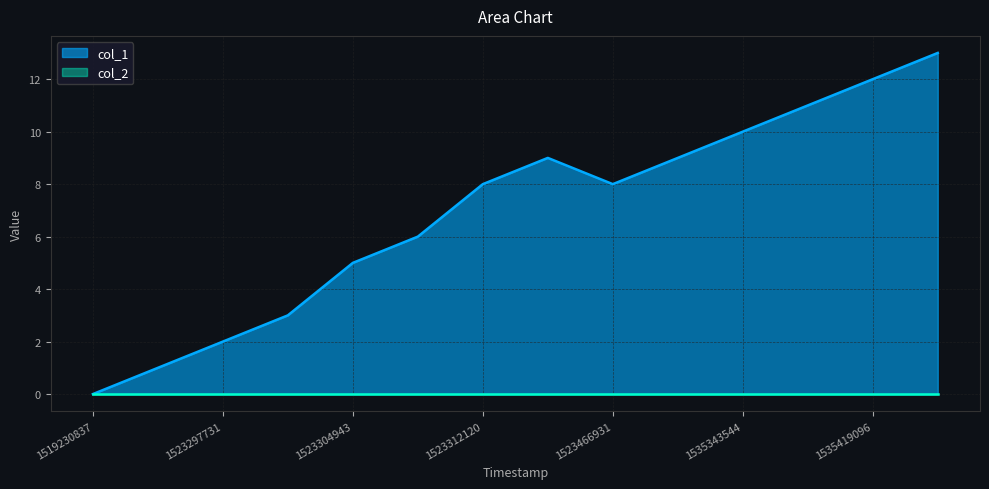

What is the sum of the values at 1519230837 and 1535343544?

10